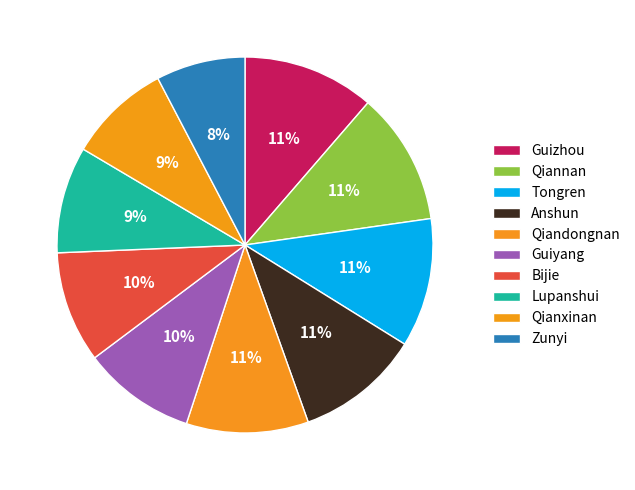

Is there a majority slice in this chart?

No